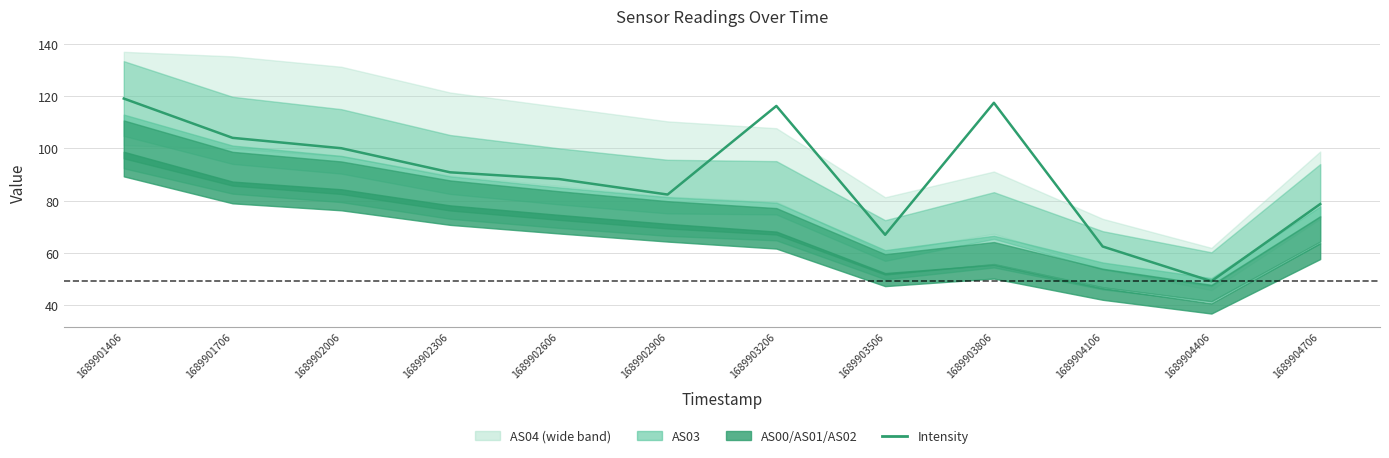

Does the chart have visible grid lines?

Yes